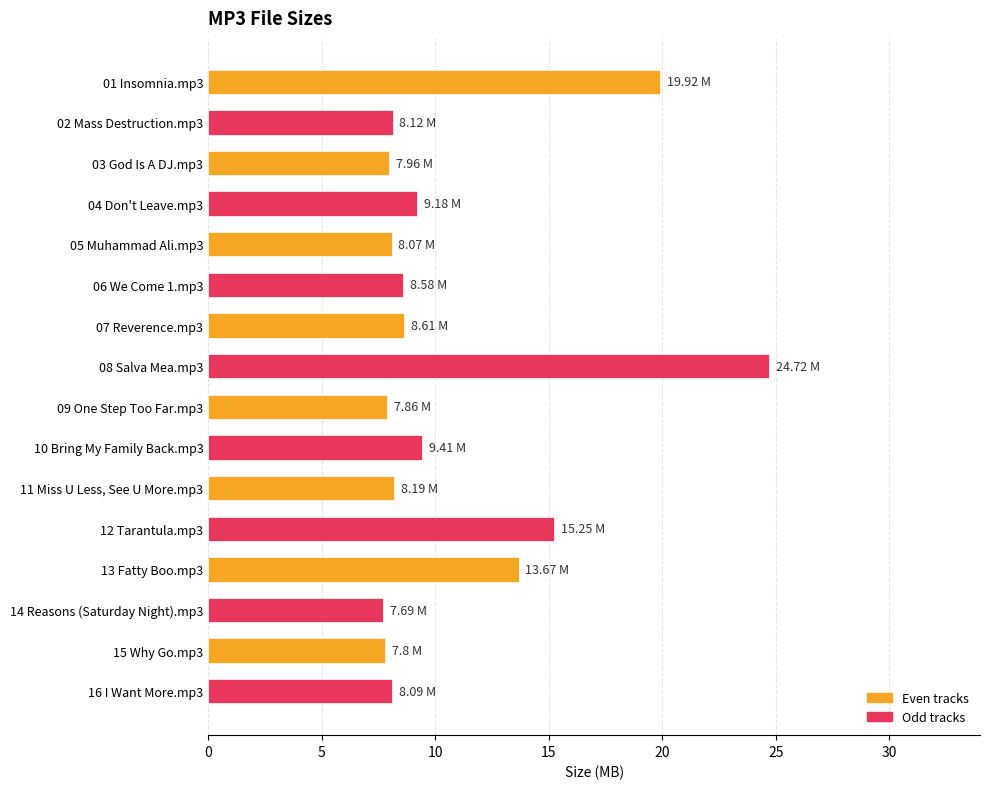

Which category has the highest value across all series?

08 Salva Mea.mp3